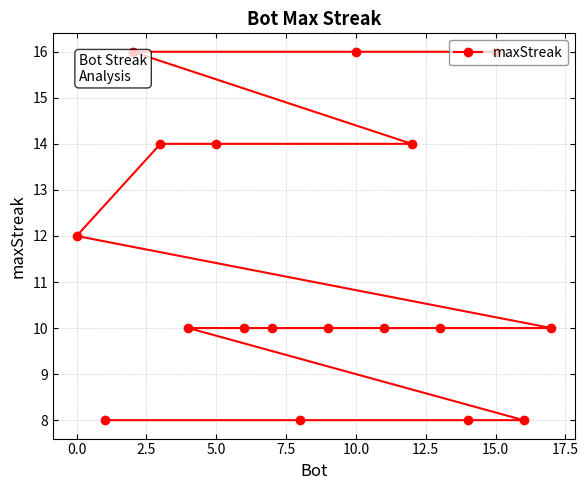

How many series are shown in this chart?

1